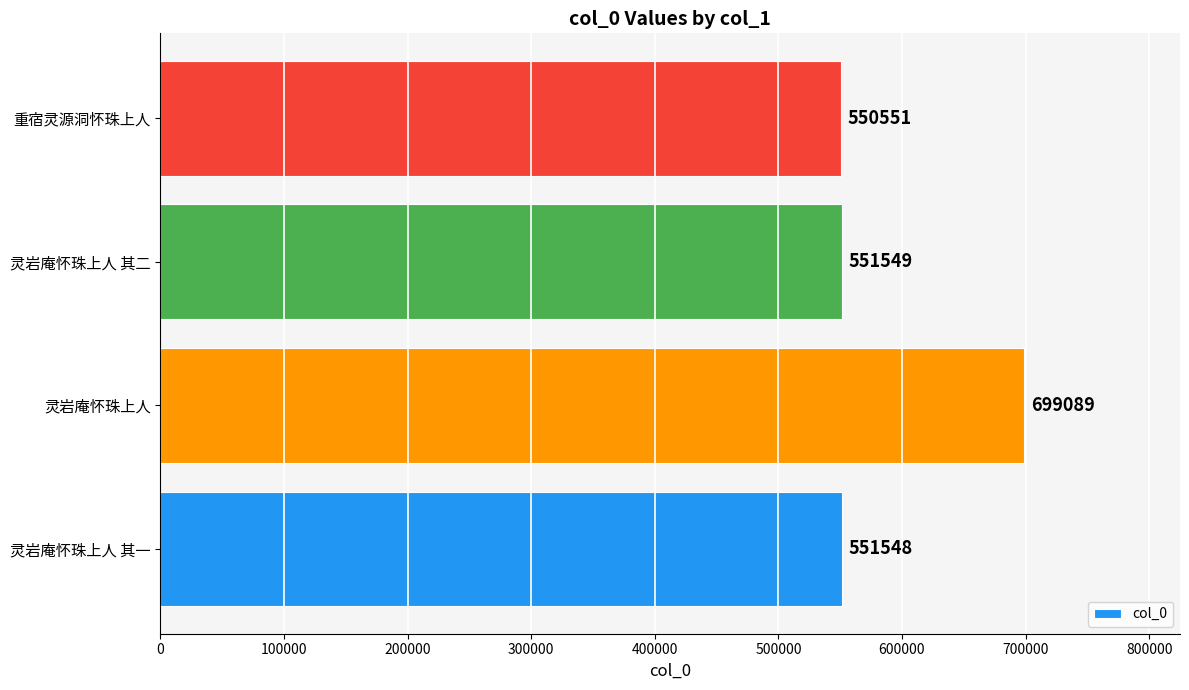

List the labels in order of value, largest first.

灵岩庵怀珠上人, 灵岩庵怀珠上人 其二, 灵岩庵怀珠上人 其一, 重宿灵源洞怀珠上人